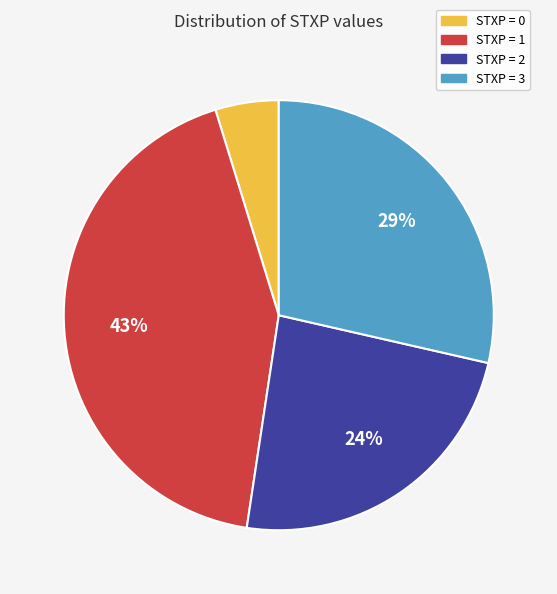

Count the number of slices in the pie.

4